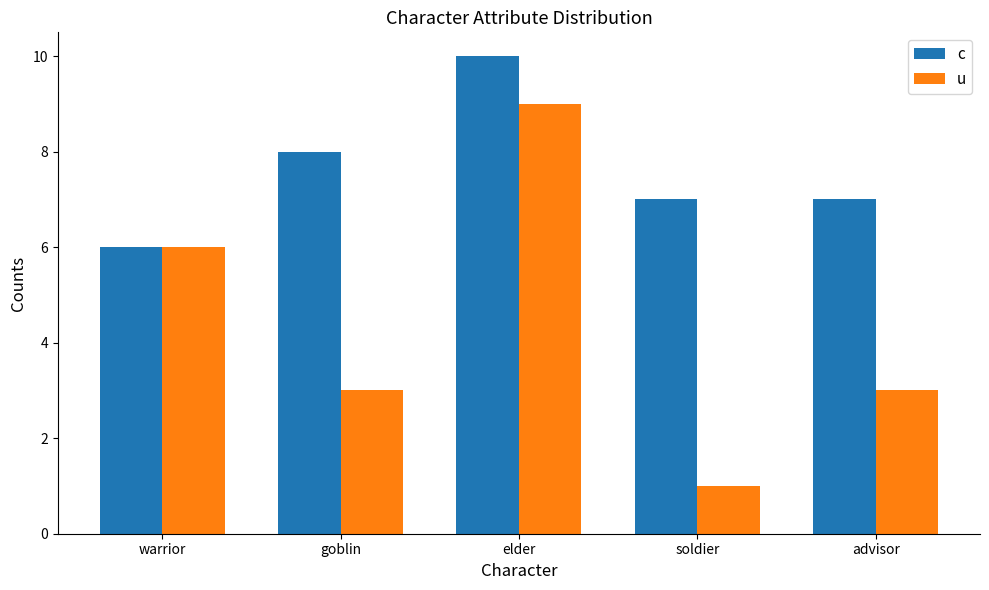

What position from the right is warrior?

5